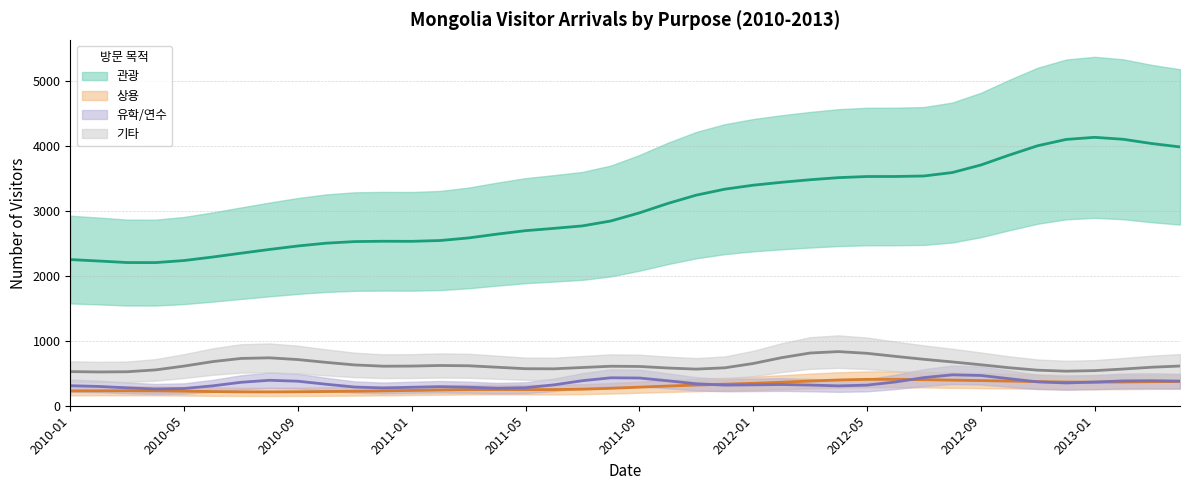

True or false: 관광 and 유학/연수 intersect in this chart.

False